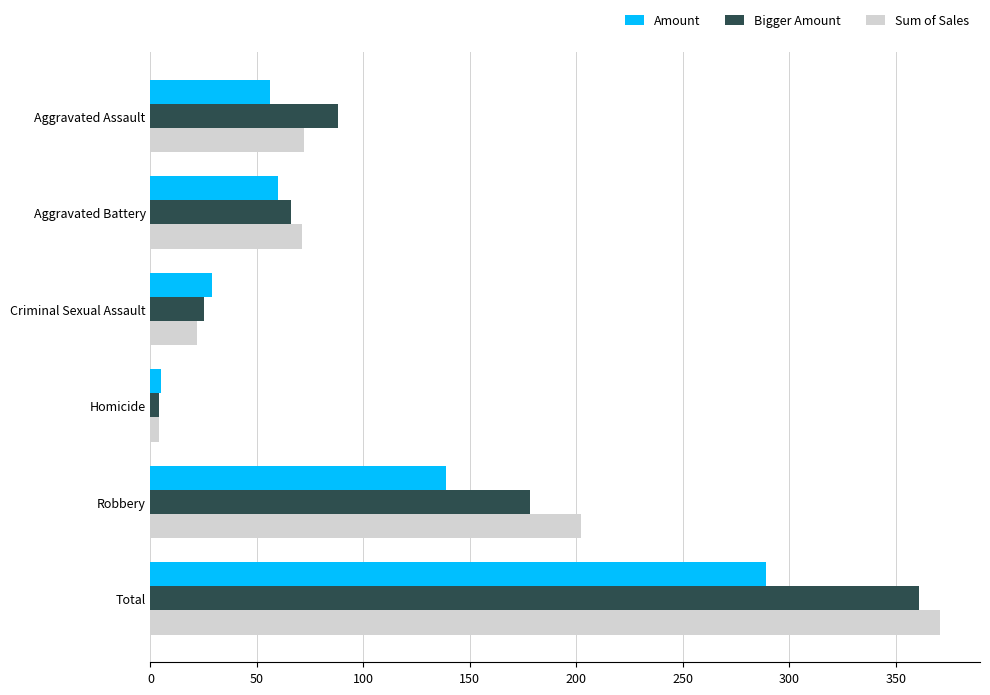

At which category is the sum across all series the highest?

Total